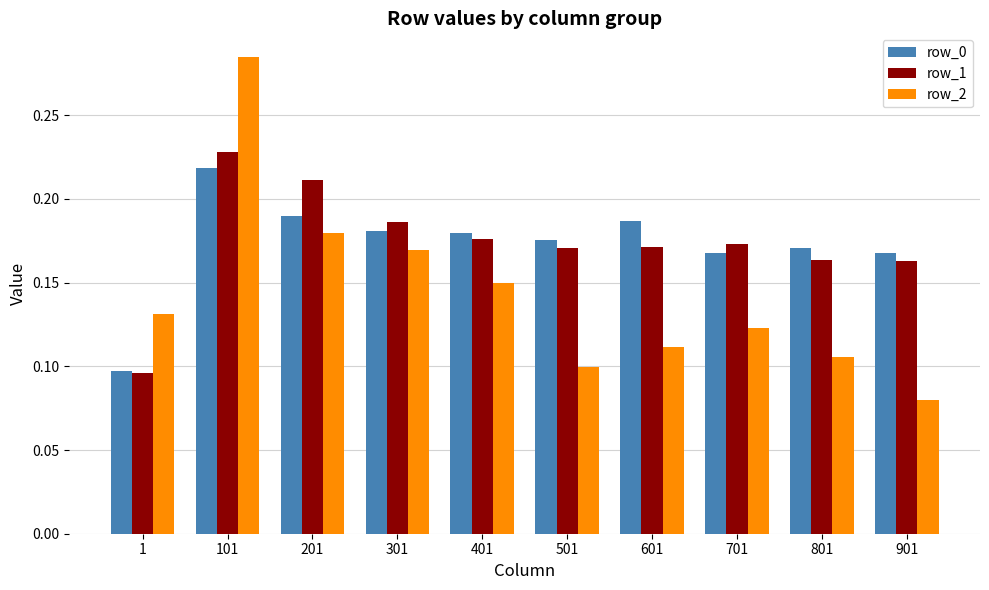

At 301, list the series in order from largest to smallest.

row_1, row_0, row_2